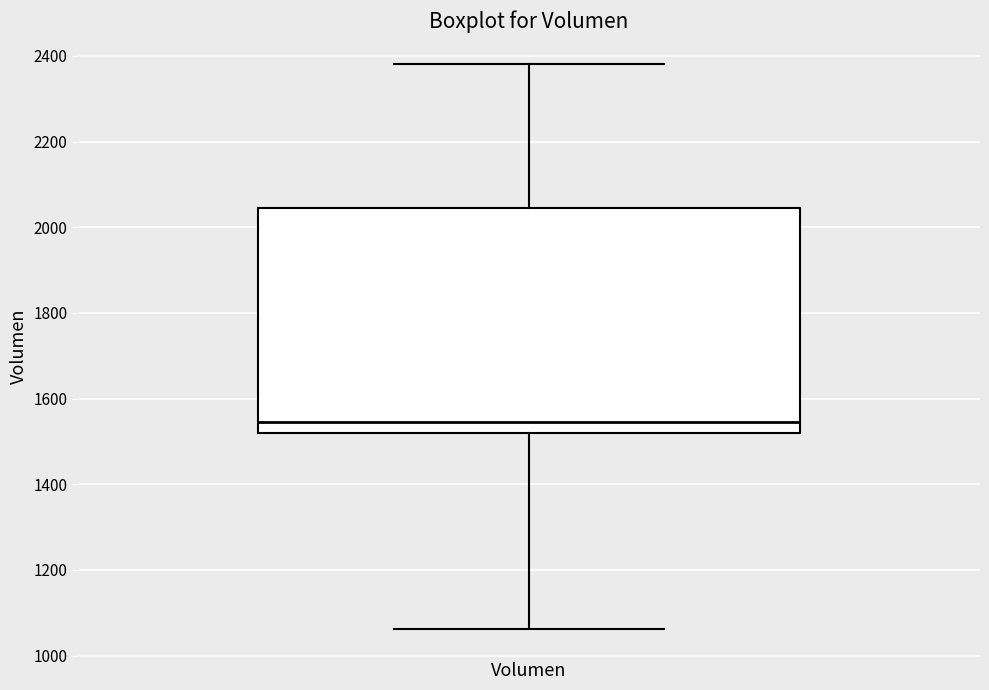

Transcribe this box plot: give where the median line is, the range the box spans, and where the two whiskers end, as read against the y-axis. The values are not printed on the chart, so give them approximately, as read against the axis.

median 1540, box 1520 to 2040, whiskers 1060 to 2380